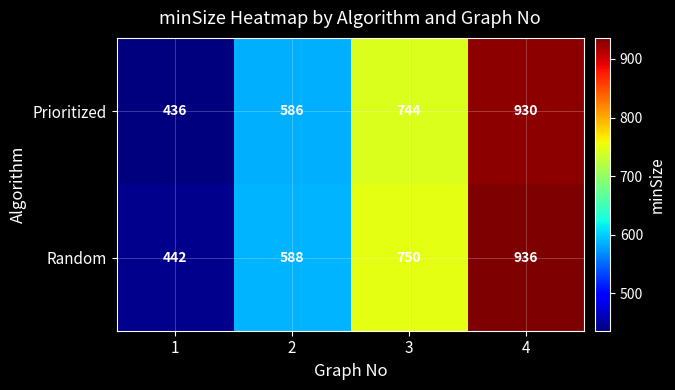

List the series in order of their overall mean, lowest first.

Prioritized, Random